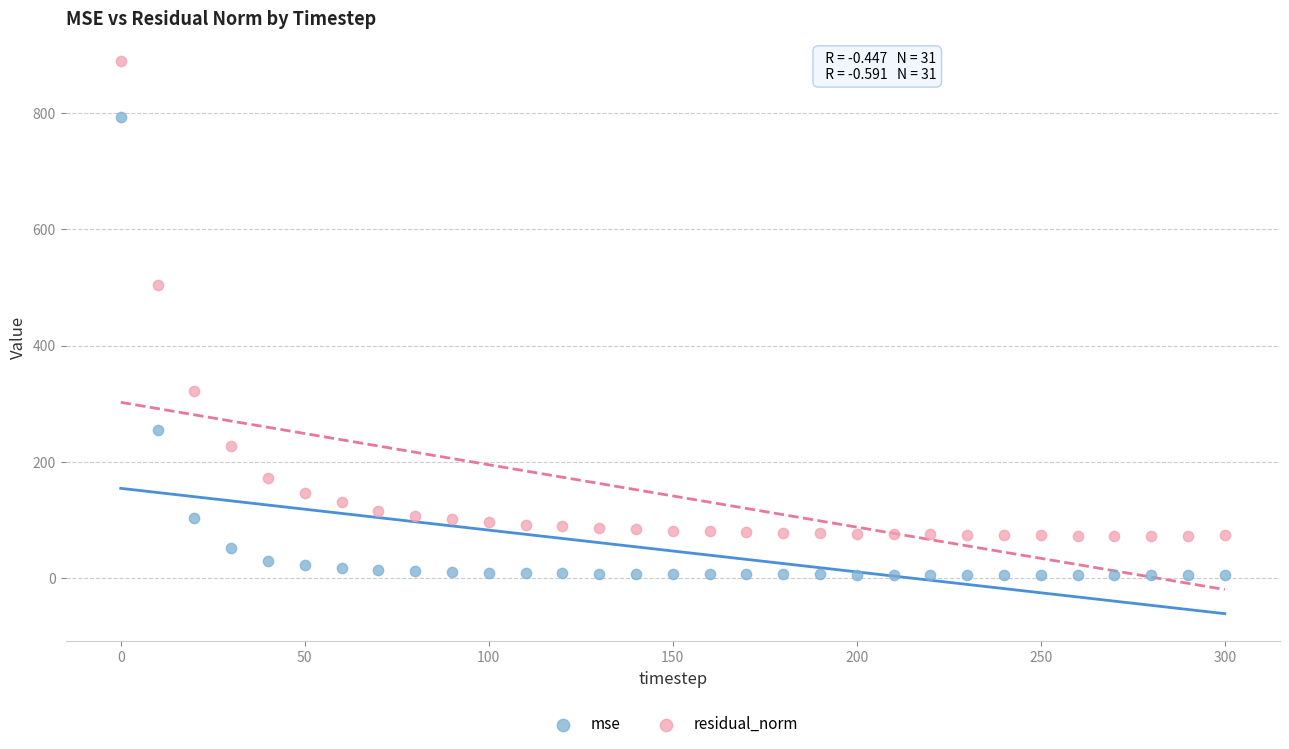

Which series reaches the minimum Y coordinate?

mse